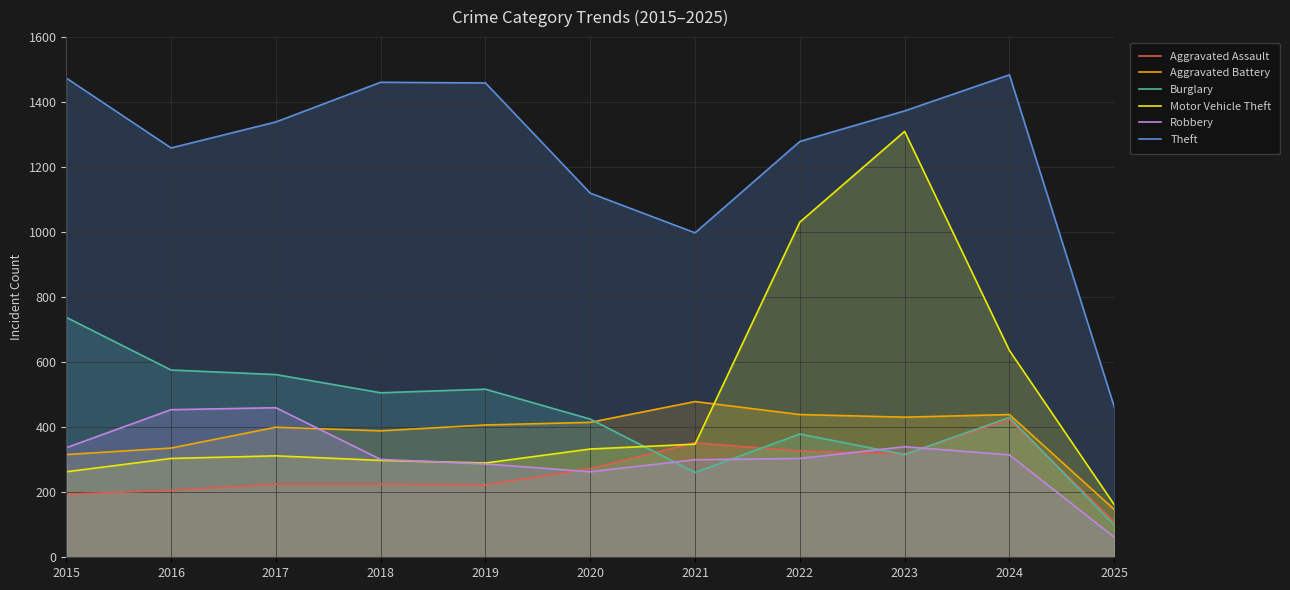

Which series has the largest range (max minus min)?

Motor Vehicle Theft